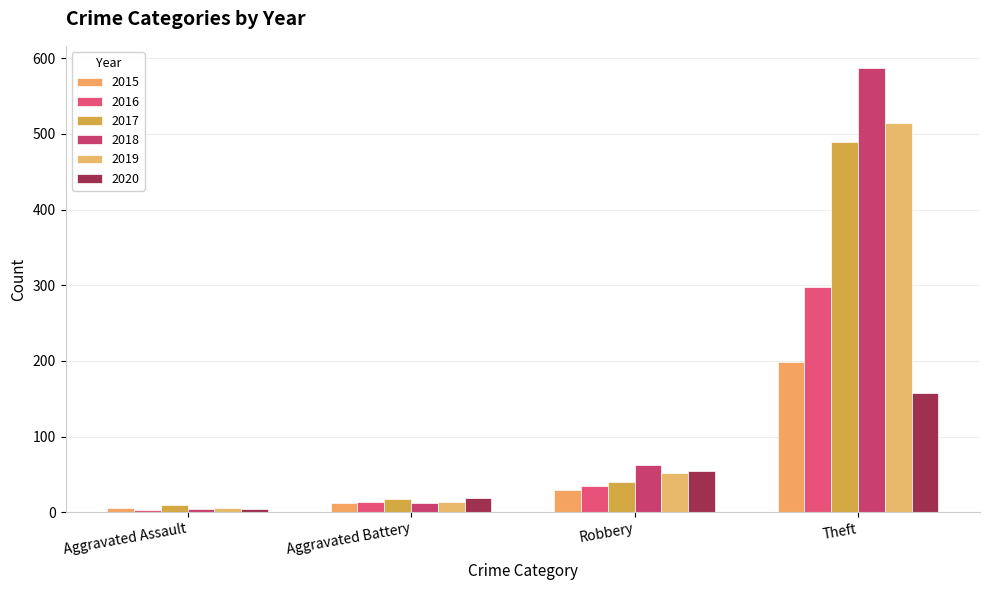

Reading left to right, list all the values displayed in this chart.

2015: 6	12	29	198
2016: 3	13	34	298
2017: 10	17	40	489
2018: 4	12	62	587
2019: 6	13	52	515
2020: 4	19	55	158